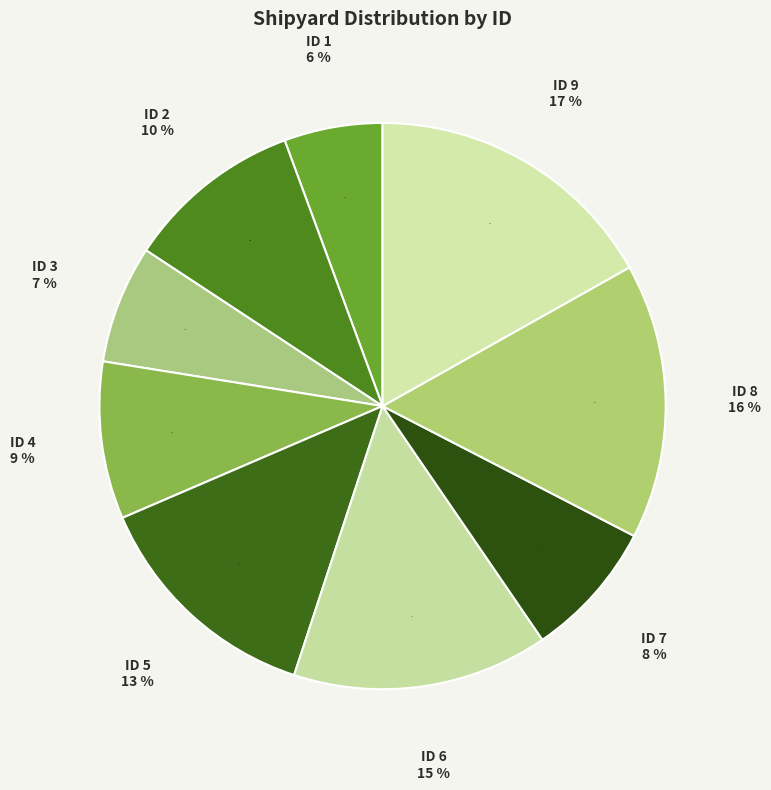

Is it true that 6 is 2% of the pie?

False